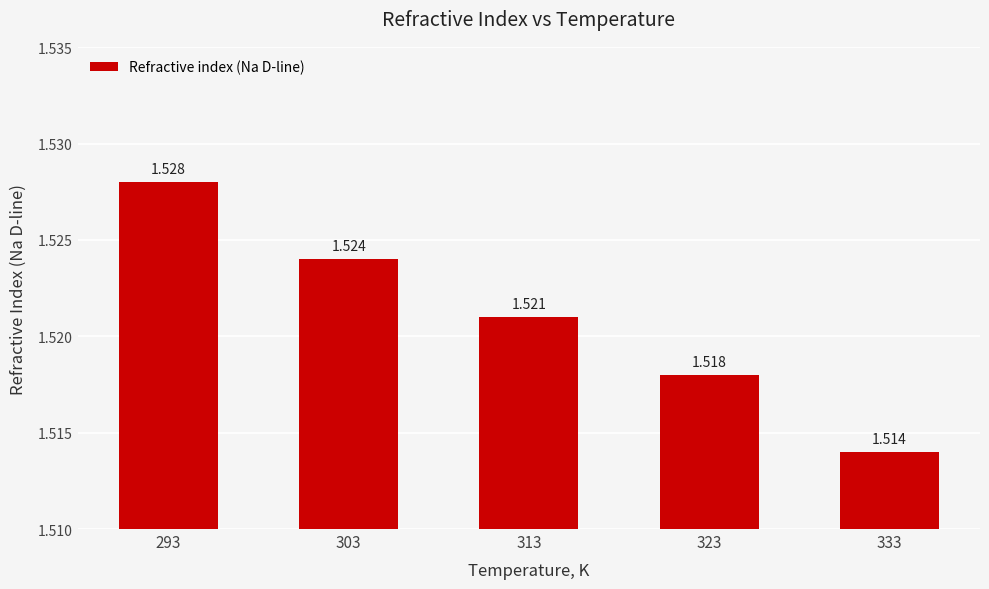

How many categories are shown in the chart?

5